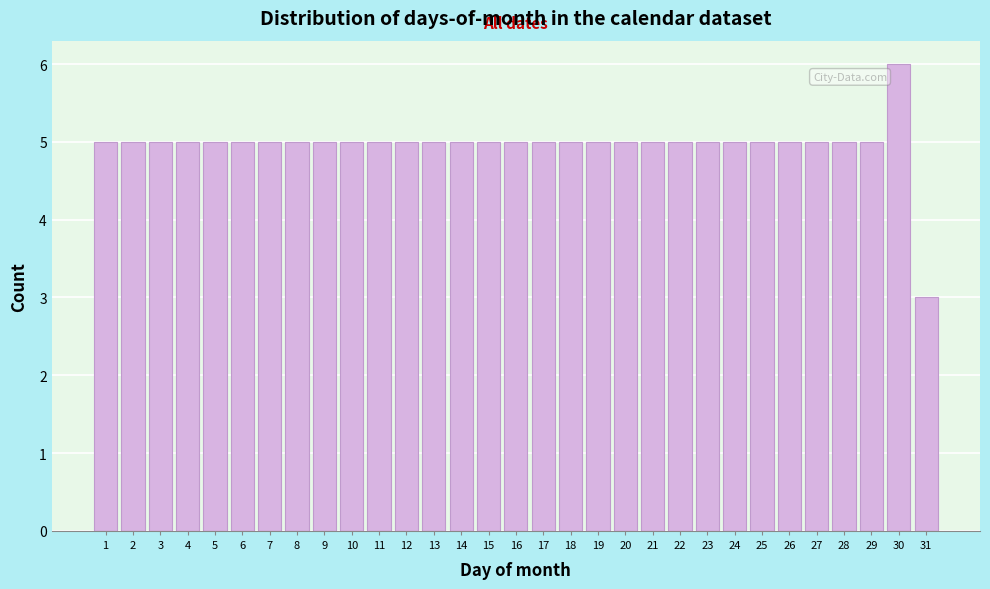

What is the value of the 25th bar from the left?

5